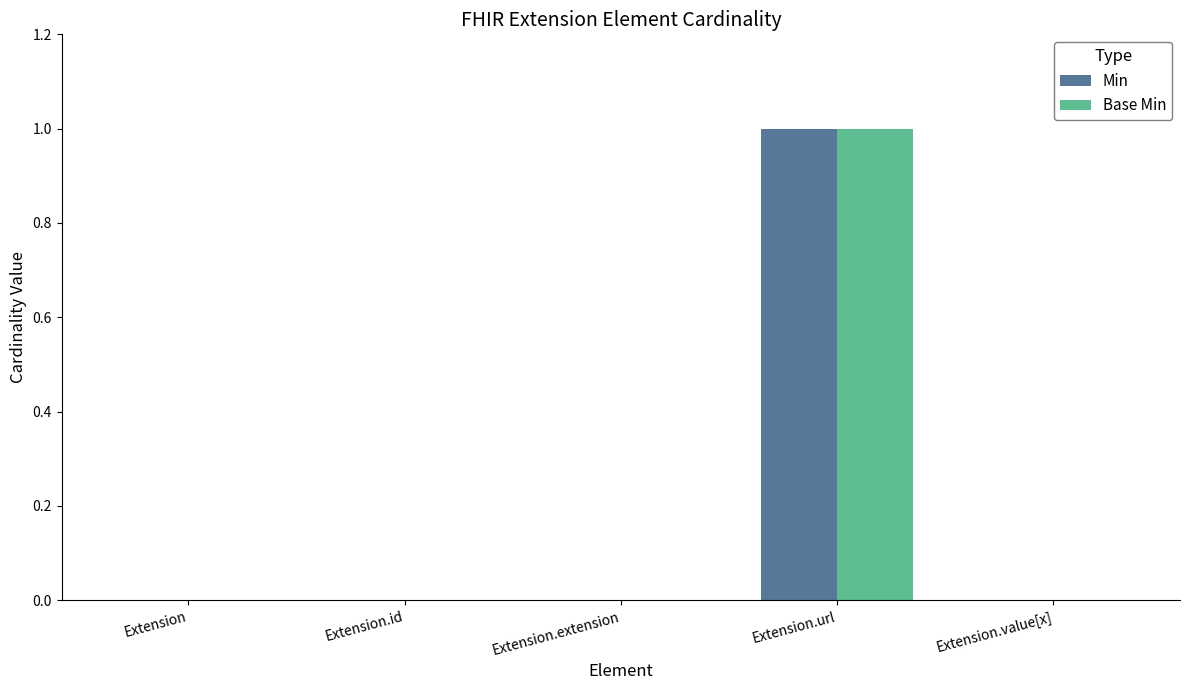

Does the chart contain stacked bars?

No